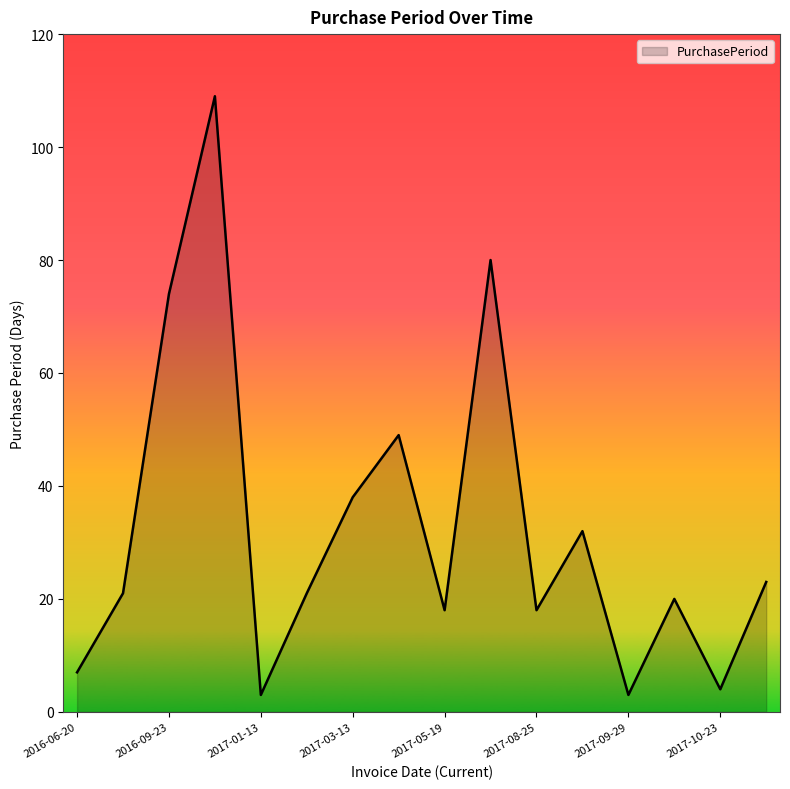

What is the greatest value displayed?

109